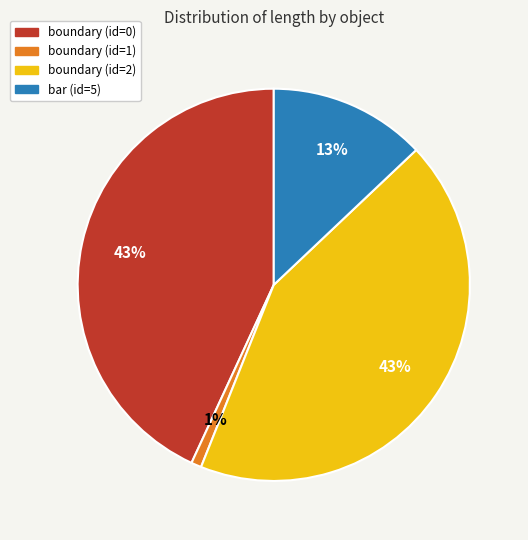

Does any single category account for the majority?

No